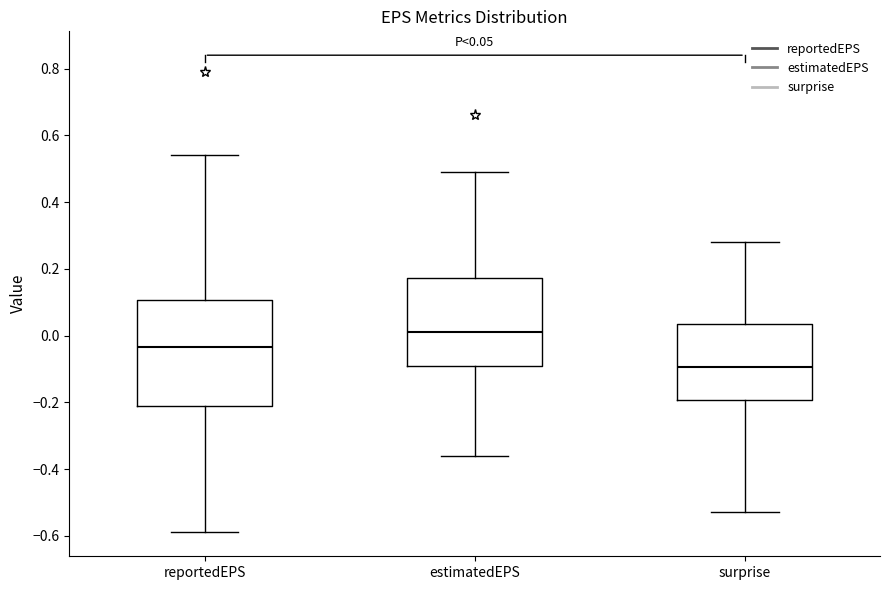

Which box has the highest median line?

estimatedEPS